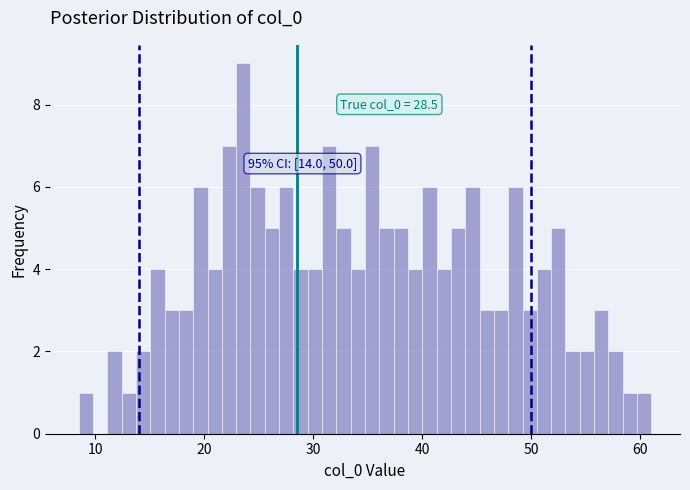

Around what value on the x-axis is the tallest bar? Give the approximate position of its centre, as read against the axis.

24